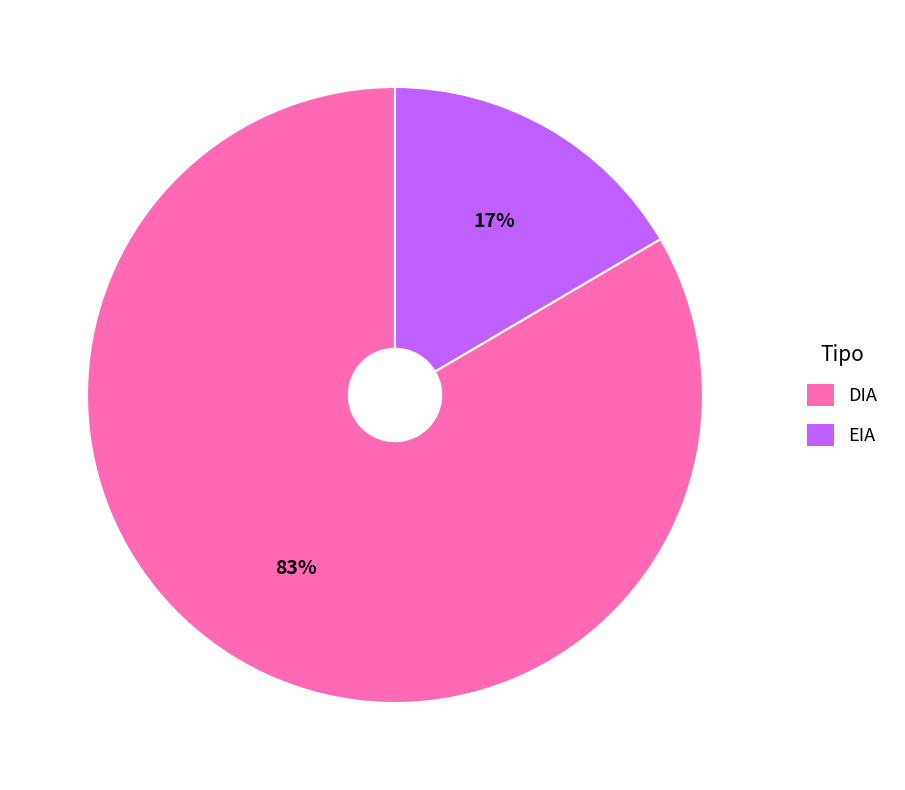

Combined, do EIA and DIA account for over 50%?

Yes